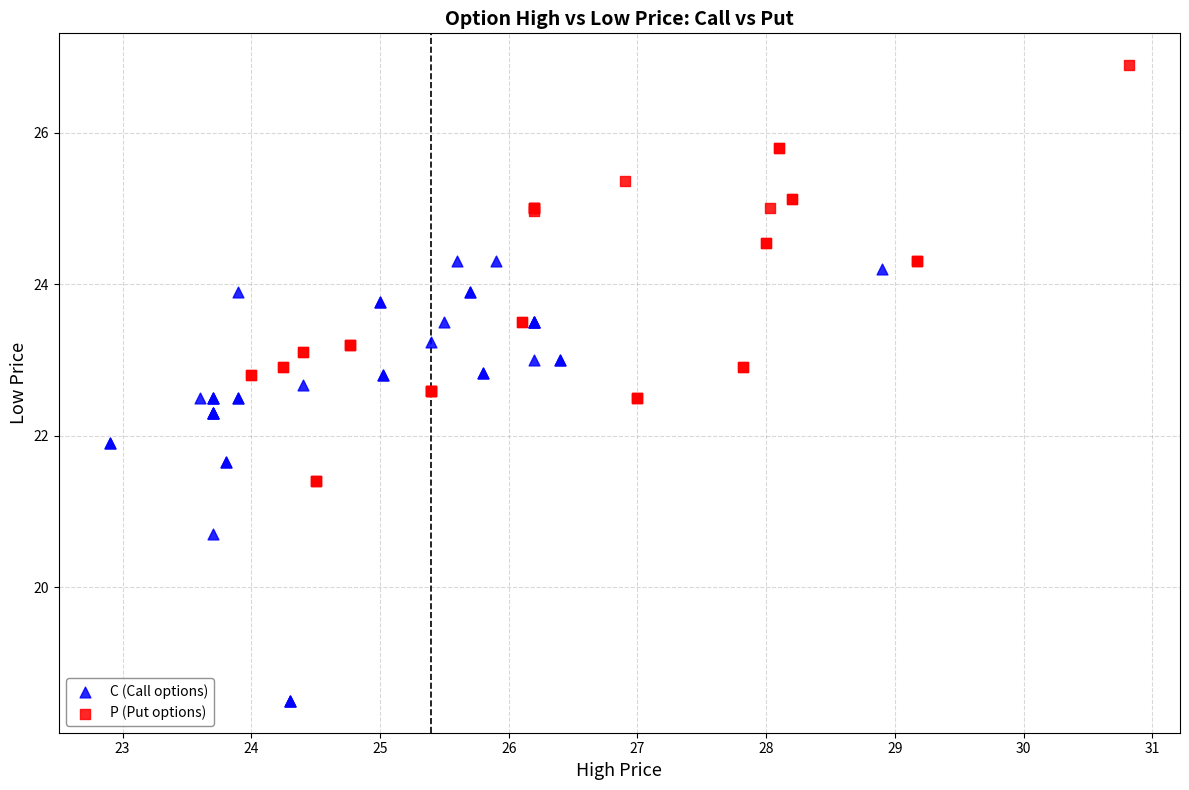

Which series has the widest spread of Y values?

C (Call options)